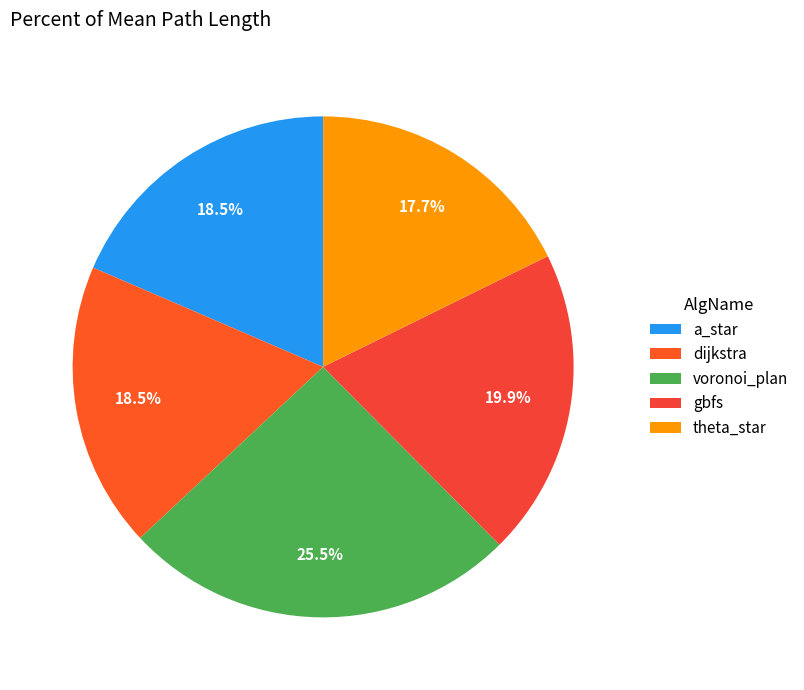

What is the largest slice in the pie chart?

voronoi_plan